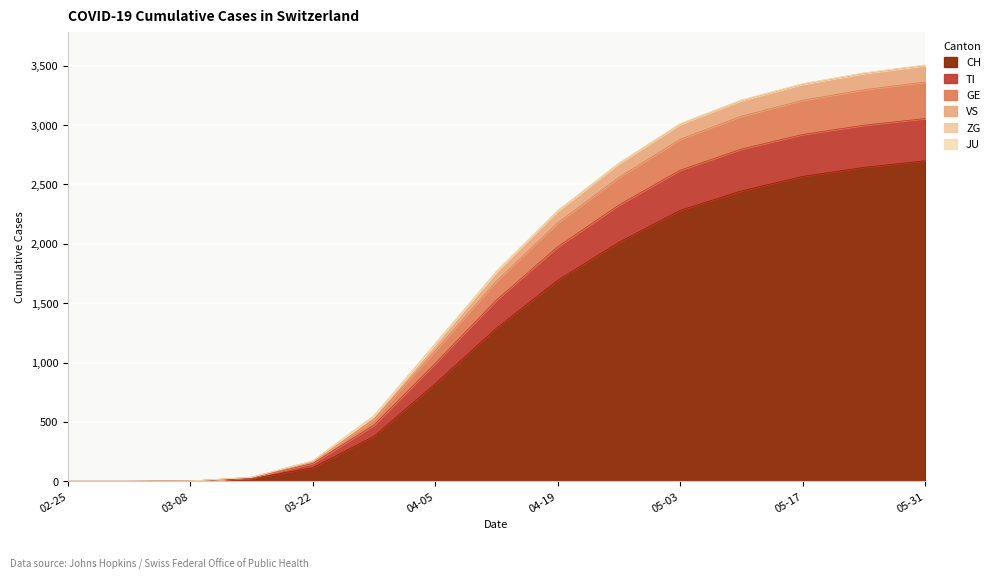

What is the highest value of the CH series?

2699